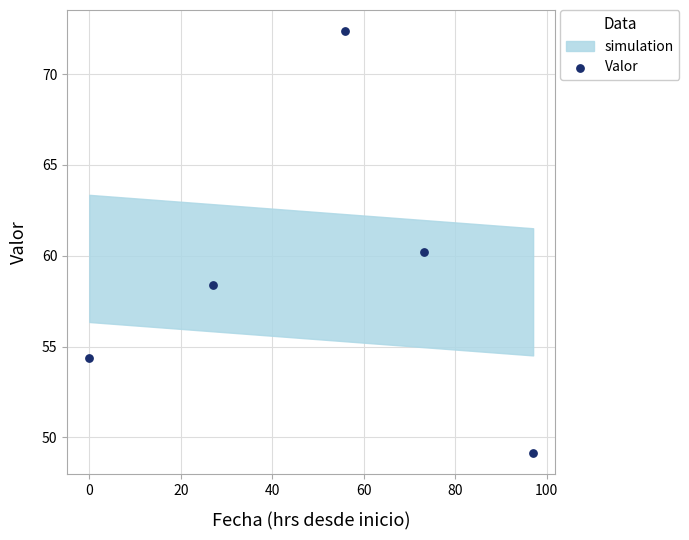

What is the range of X values (max minus min)?

97.0